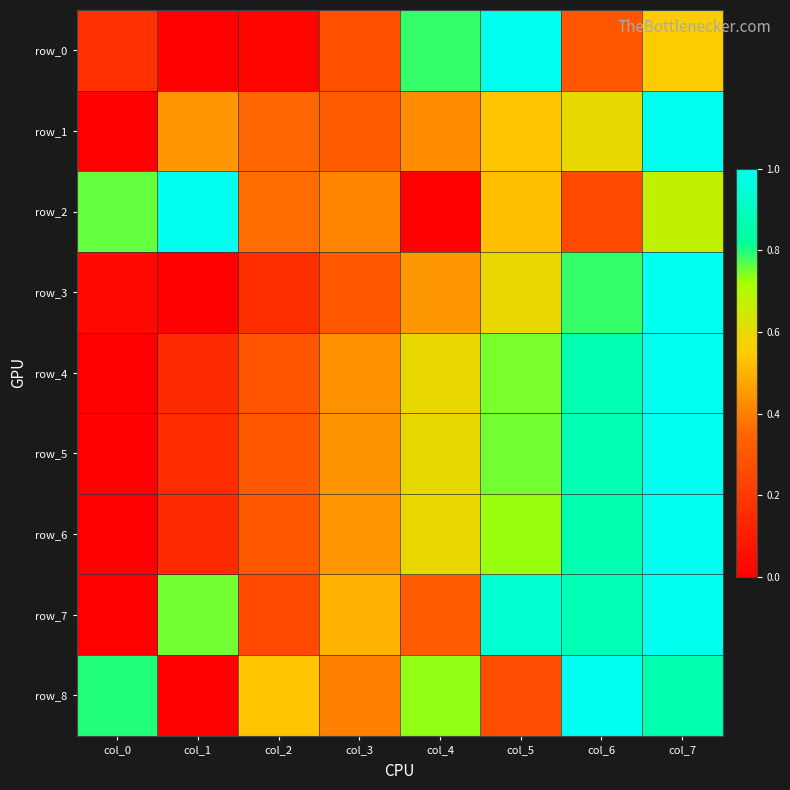

Between col_0 and col_5, which series saw the biggest shift?

row_7